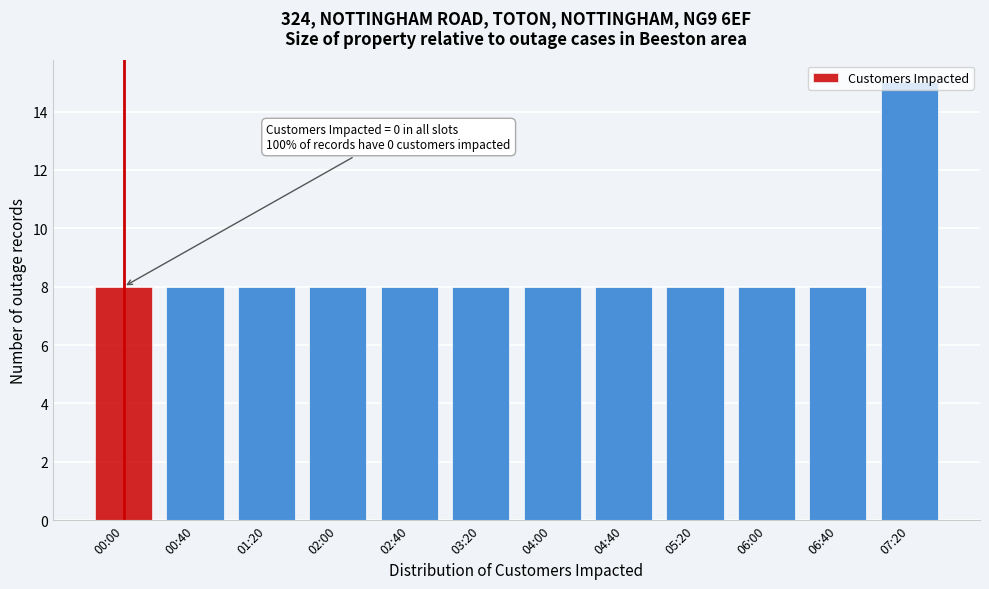

Is it true that the value at 06:00 is 8?

True